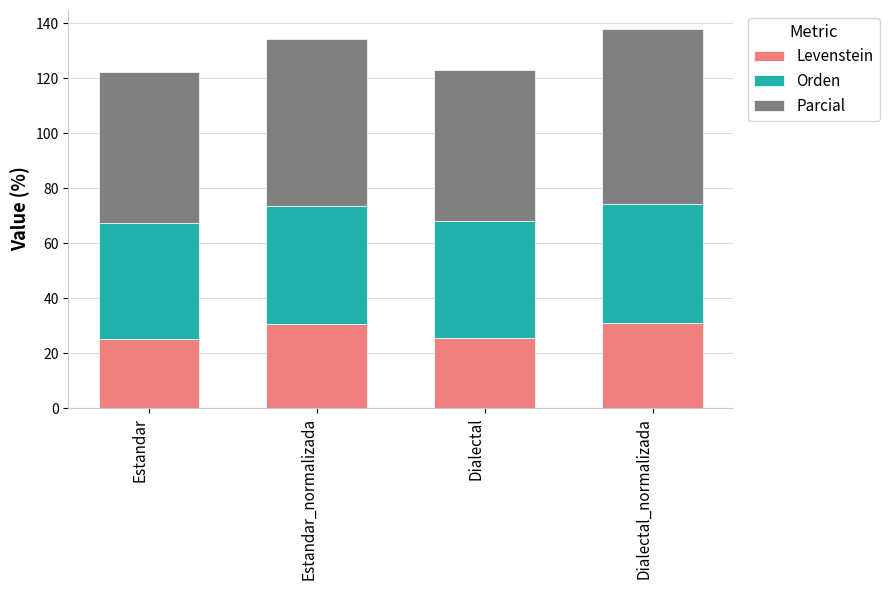

Count the number of categories in the chart.

4